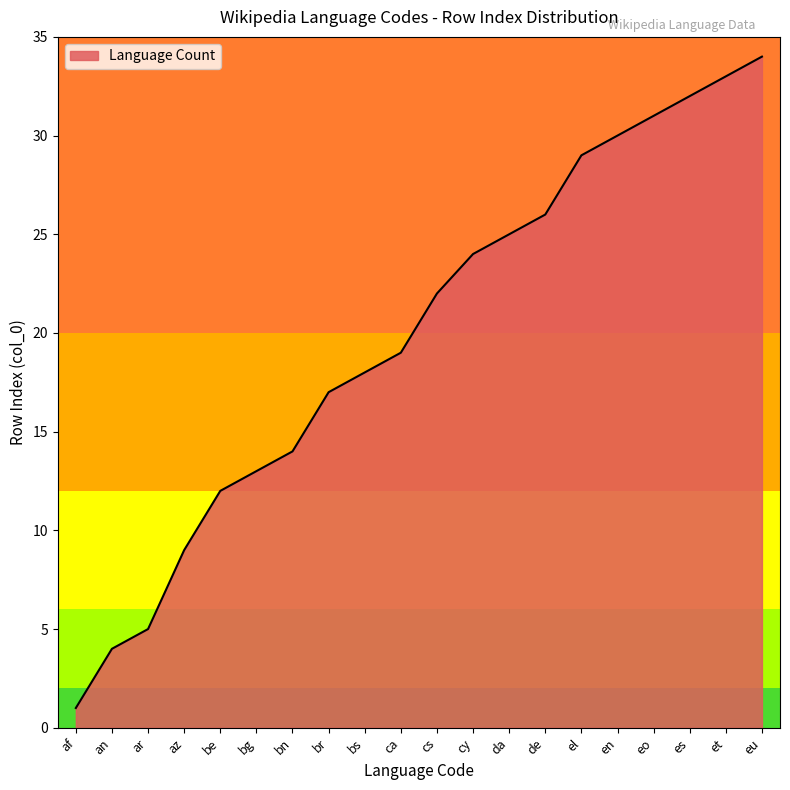

What is the approximate value at bn, to the nearest 5?

15